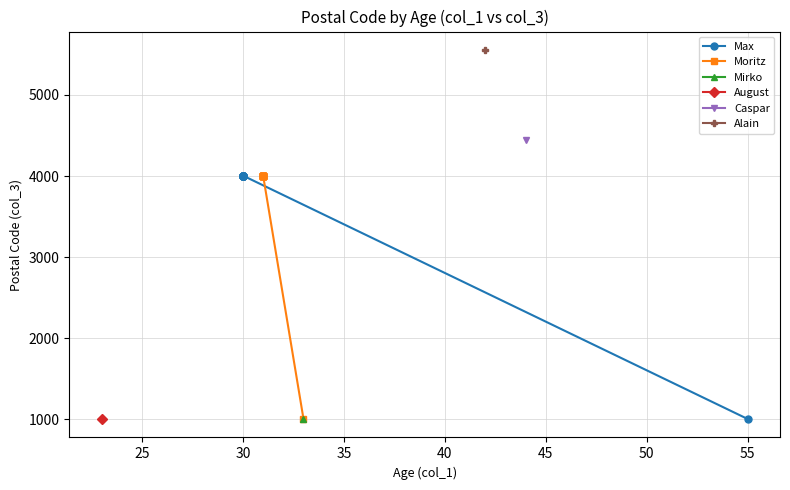

What is the total value across all series at 25?

8010